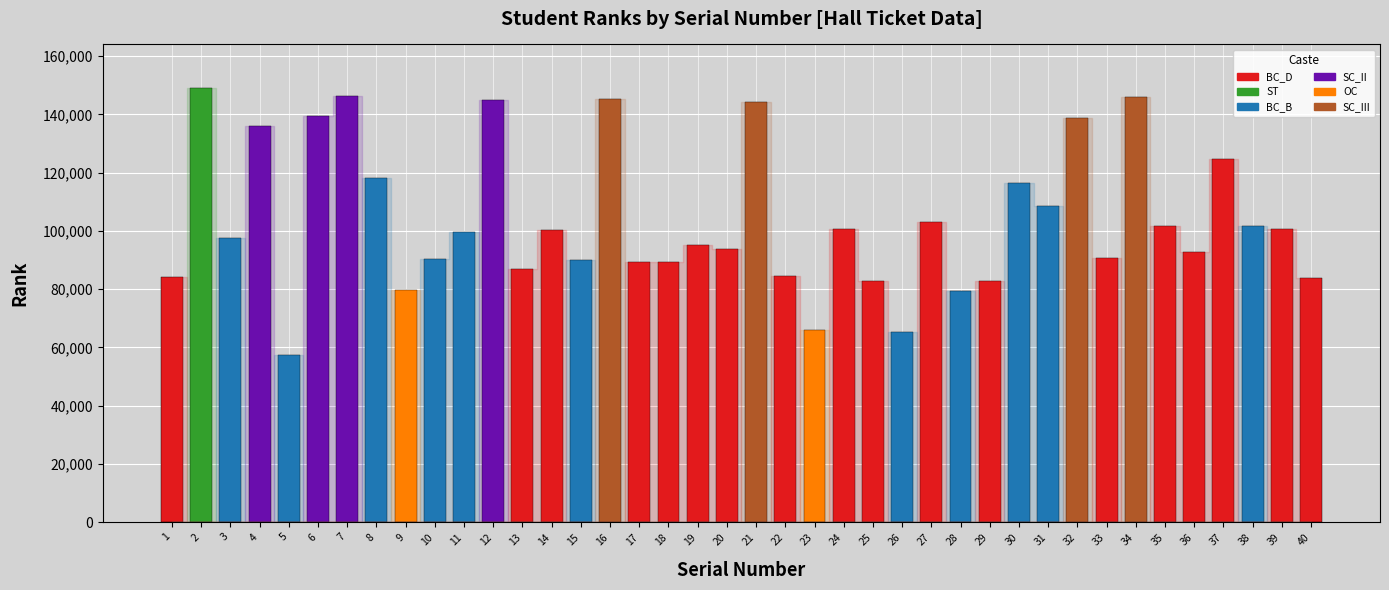

What is the value of the 6th bar from the left?

139427